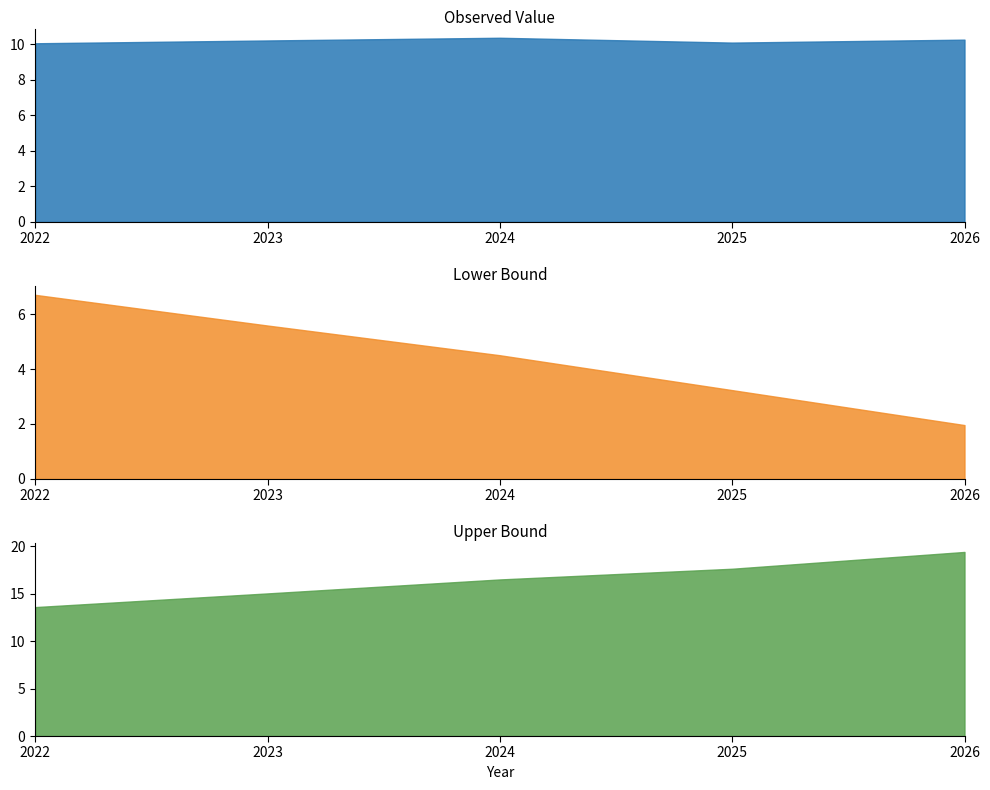

What is the spread (max minus min) of values at 2022?

6.9